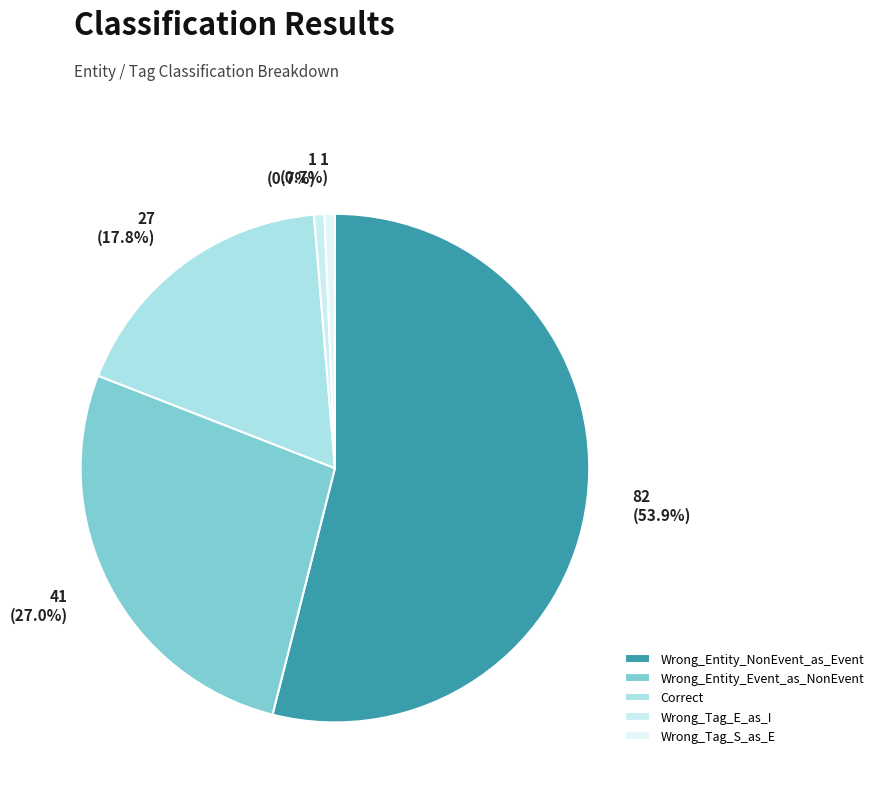

Which slice represents more than half of the pie?

Wrong_Entity_NonEvent_as_Event